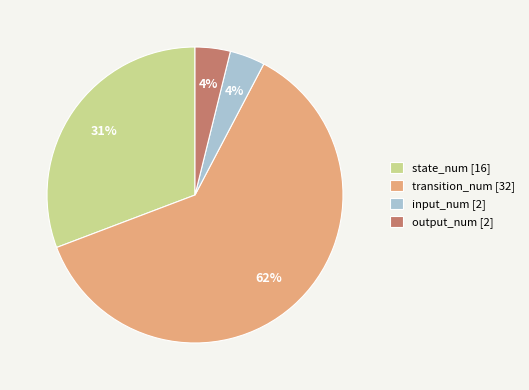

To the nearest percent, what is the combined percentage of transition_num and output_num?

65%